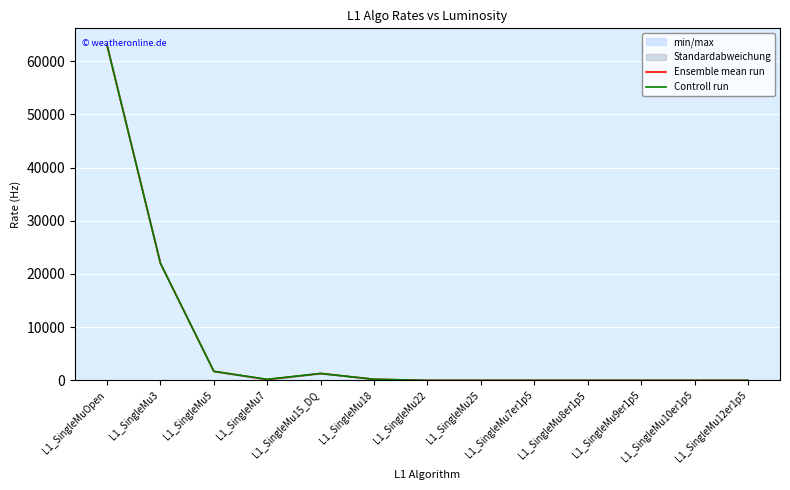

What is the maximum value for Controll run?

63000.0